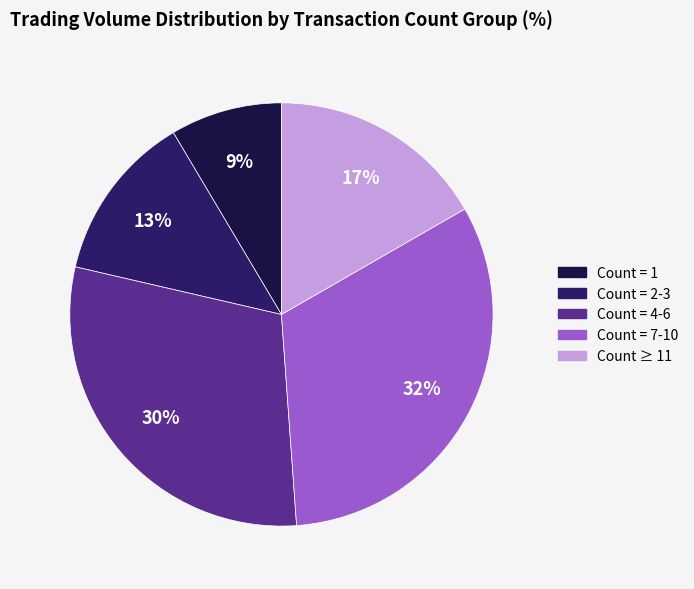

Is the sum of Count = 2-3 and Count = 4-6 greater than half?

No